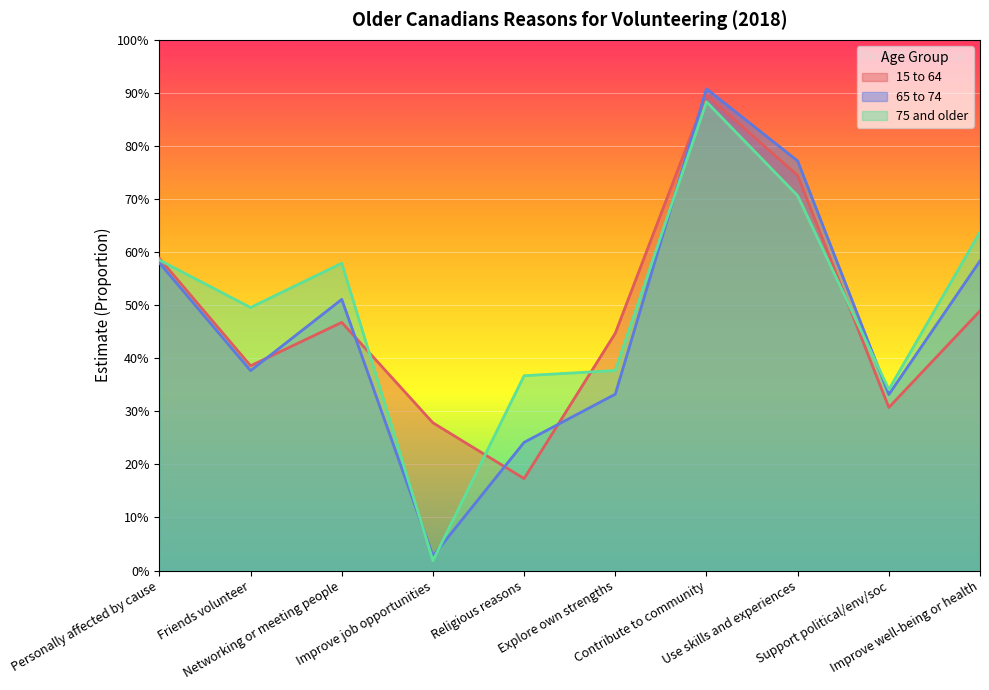

What is the maximum value shown in the chart?

0.9